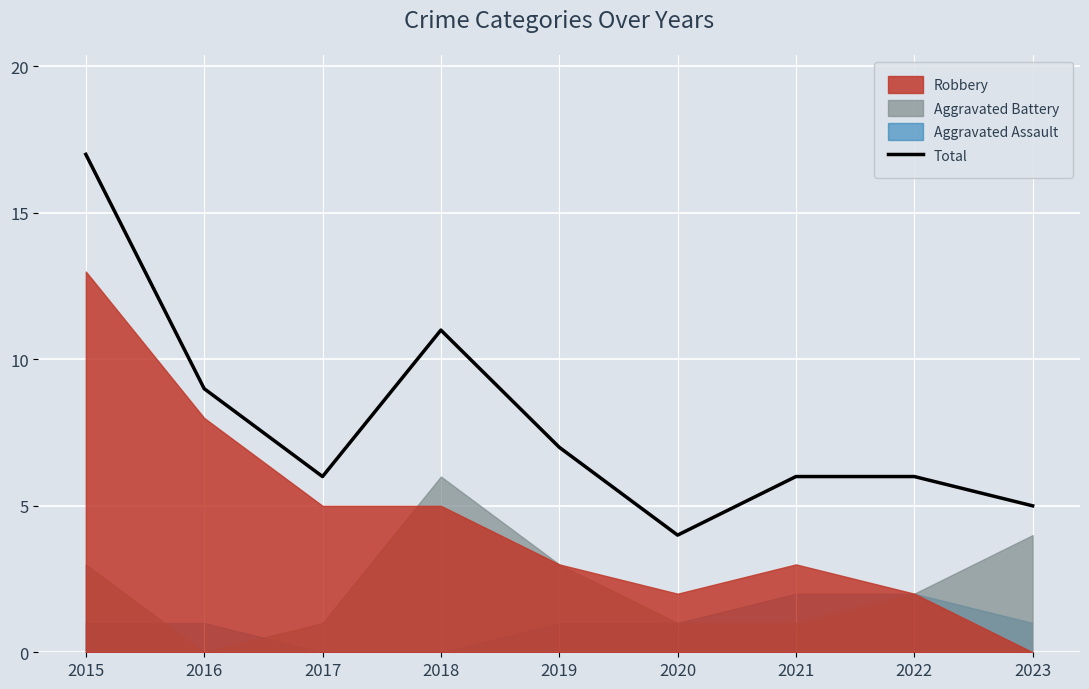

What is the difference between the maximum and second lowest values?

12